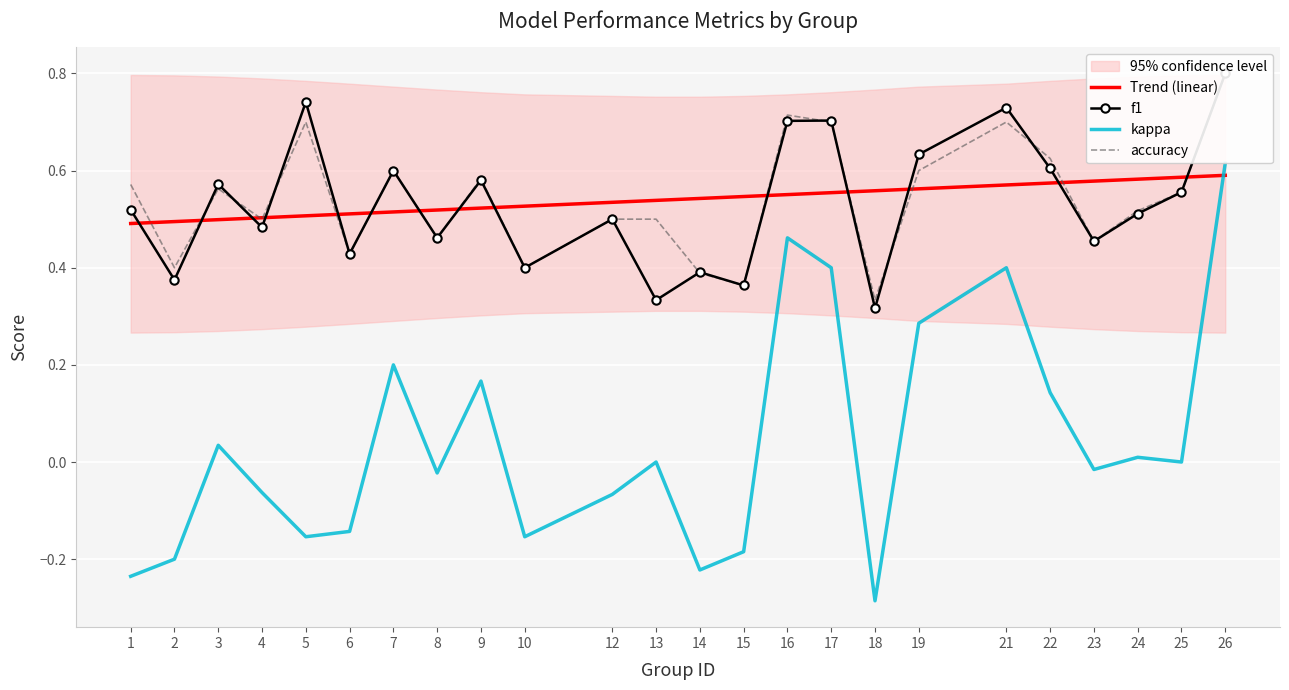

What value does the Trend (linear) series have at 19?

0.6